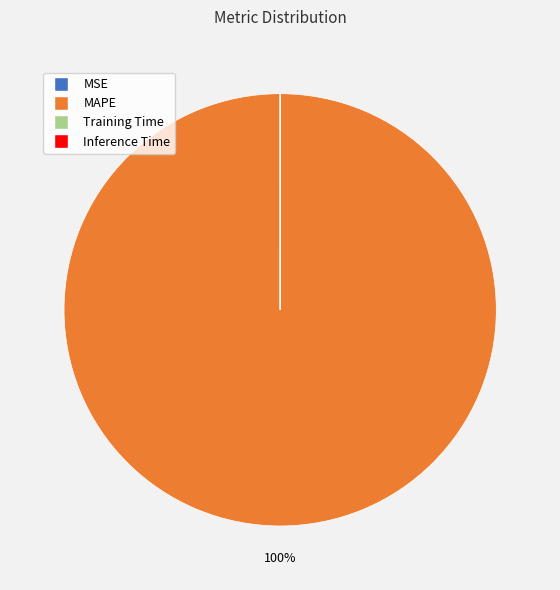

Which slice represents more than half of the pie?

MAPE